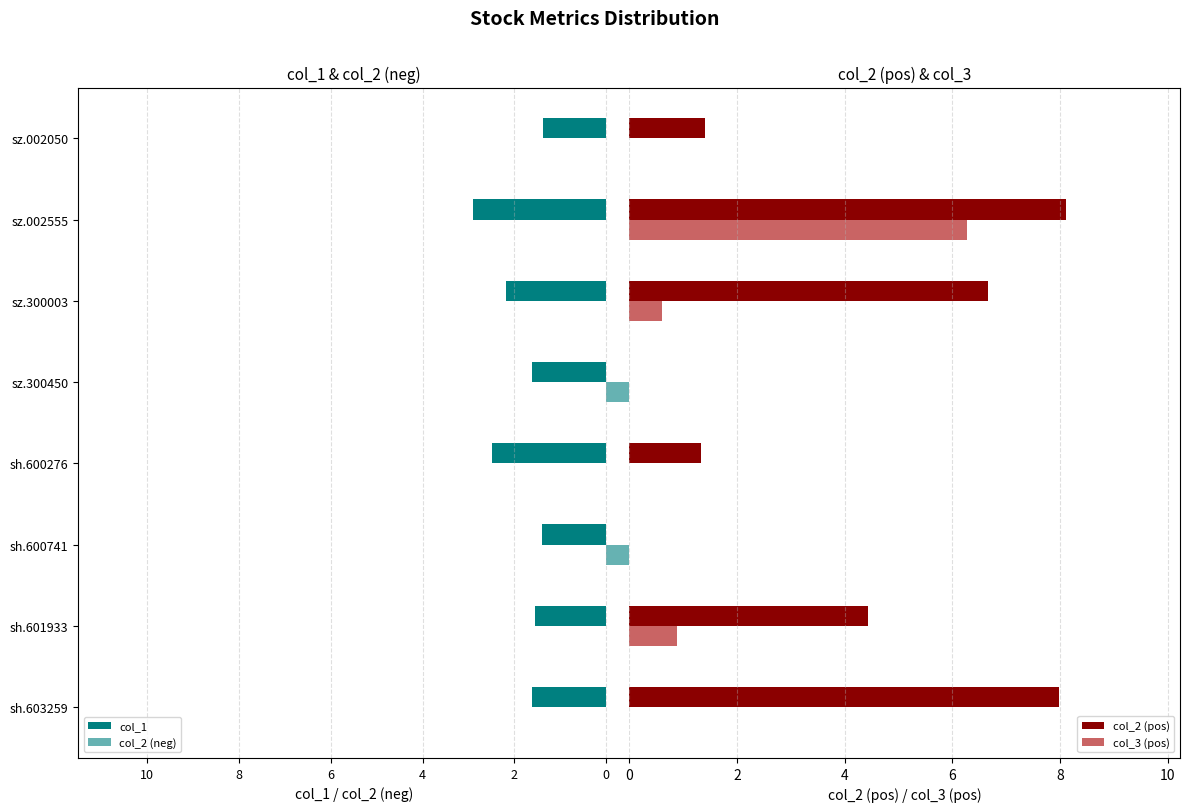

Is the value of col_2 (neg) at sz.300003 greater than the value of col_2 (pos) at sz.002555?

No